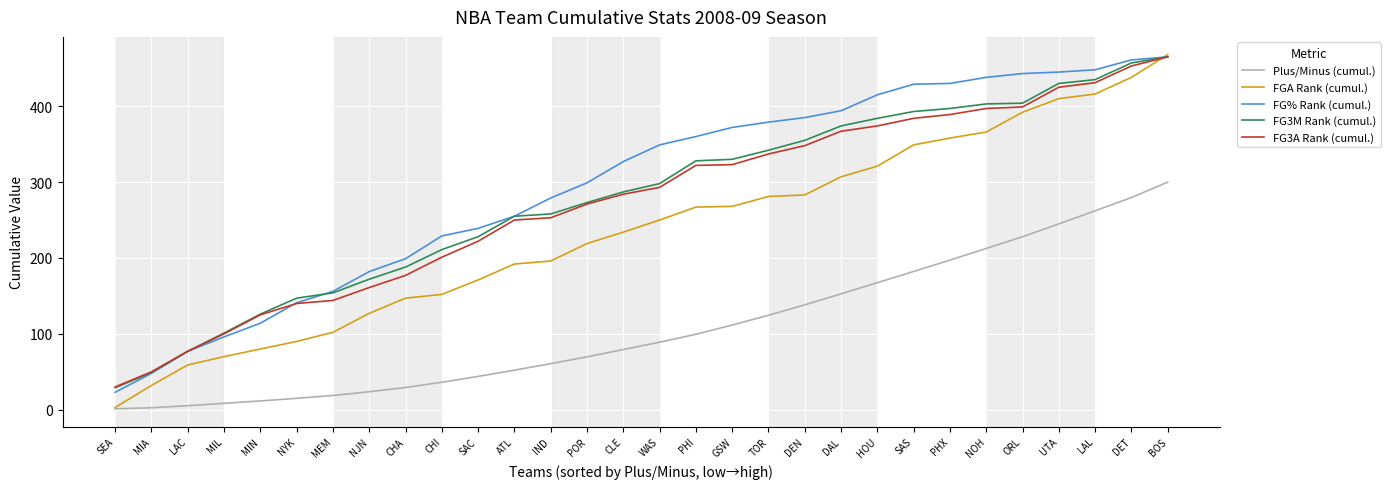

True or false: Plus/Minus (cumul.) and FG3M Rank (cumul.) cross at least once.

False